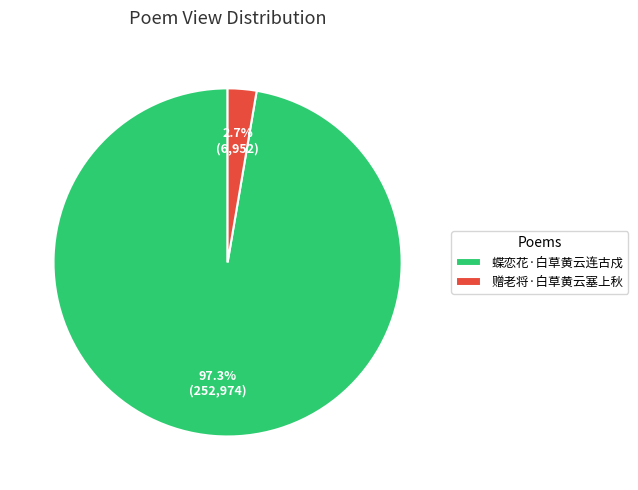

Rank the categories by value from lowest to highest.

赠老将·白草黄云塞上秋, 蝶恋花·白草黄云连古戍